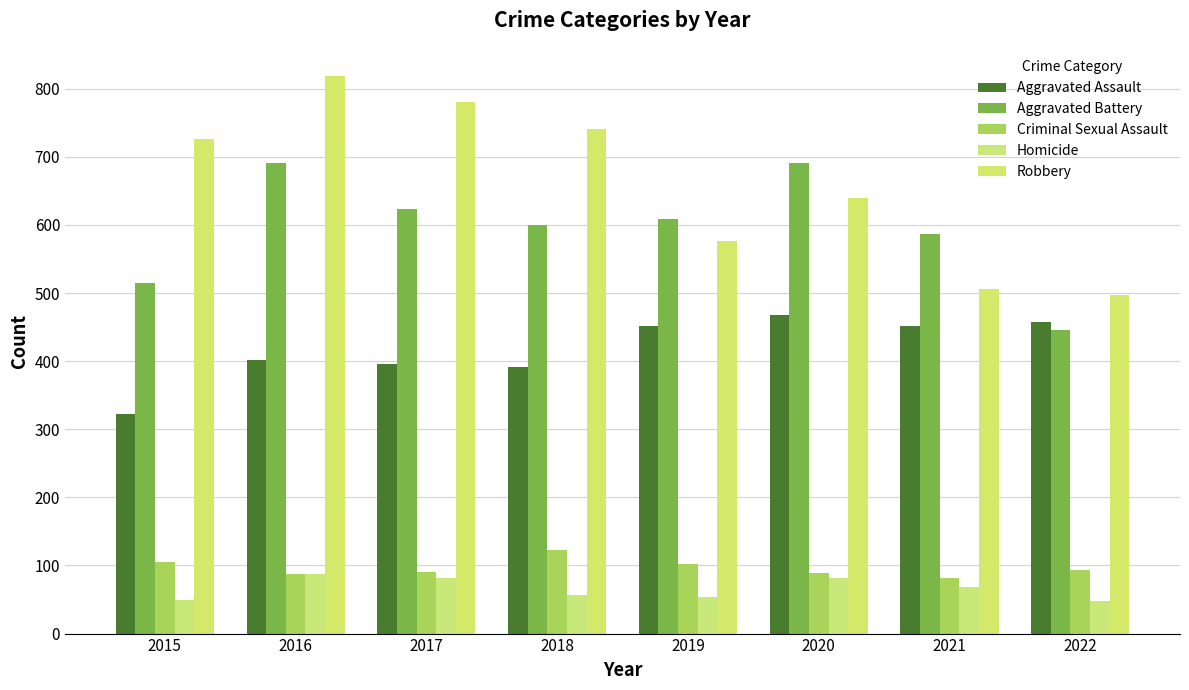

How many values in the Aggravated Assault series are below 452?

4